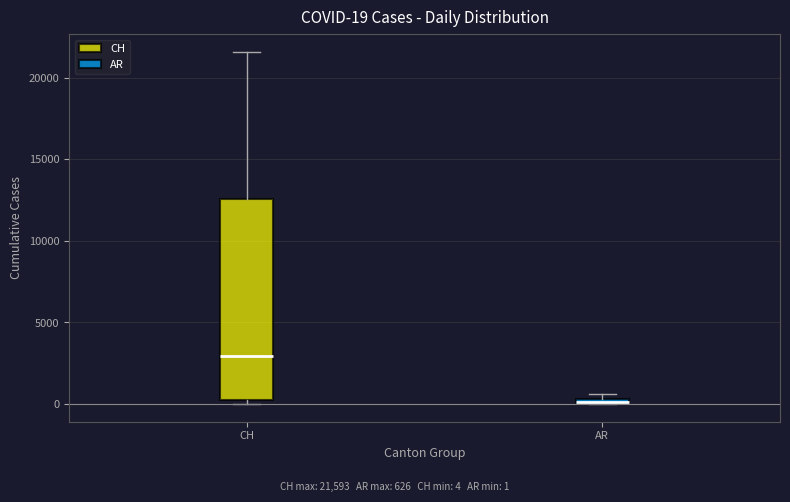

Which box is the tallest, from its lower edge to its upper edge?

CH